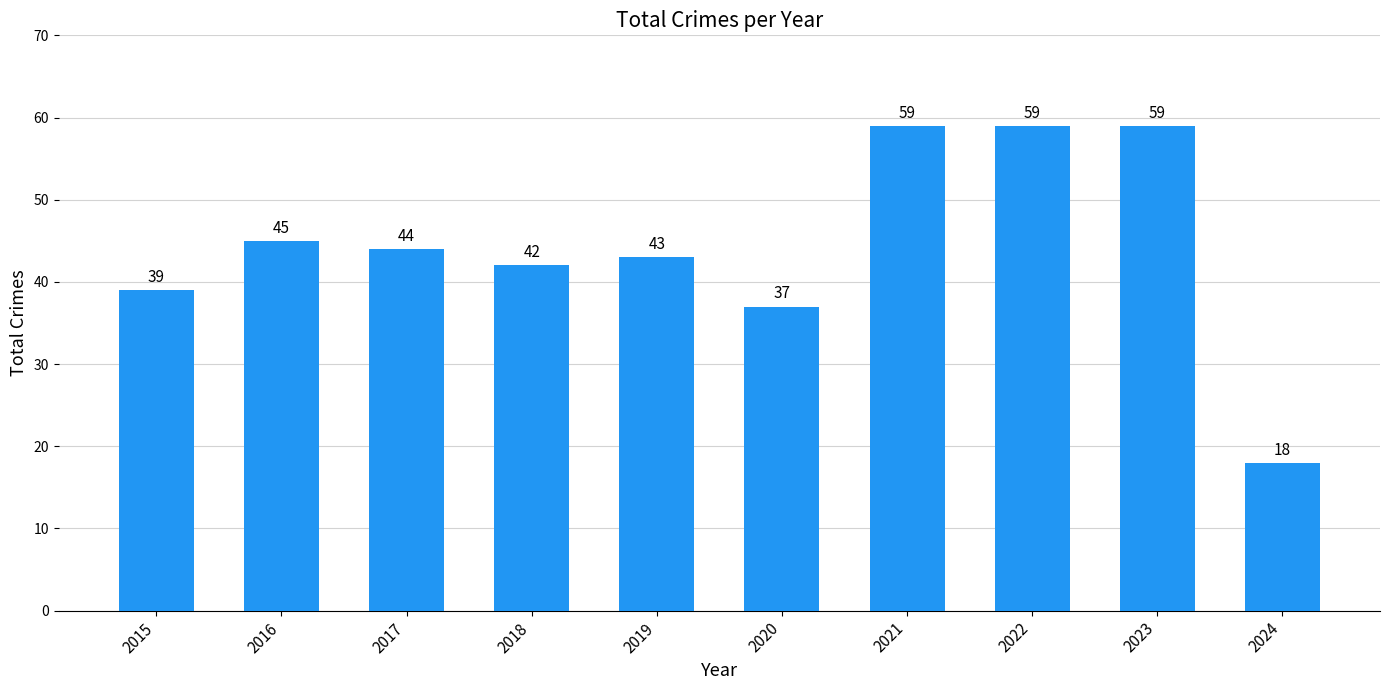

Reading left to right, list all the values displayed in this chart.

2015=39	2016=45	2017=44	2018=42	2019=43	2020=37	2021=59	2022=59	2023=59	2024=18